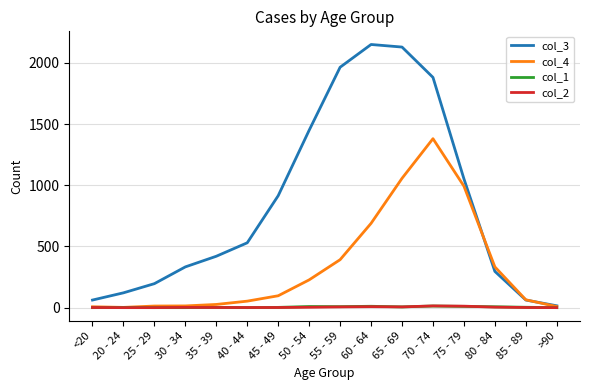

Is it true that col_3 equals 412 at 80 - 84?

False